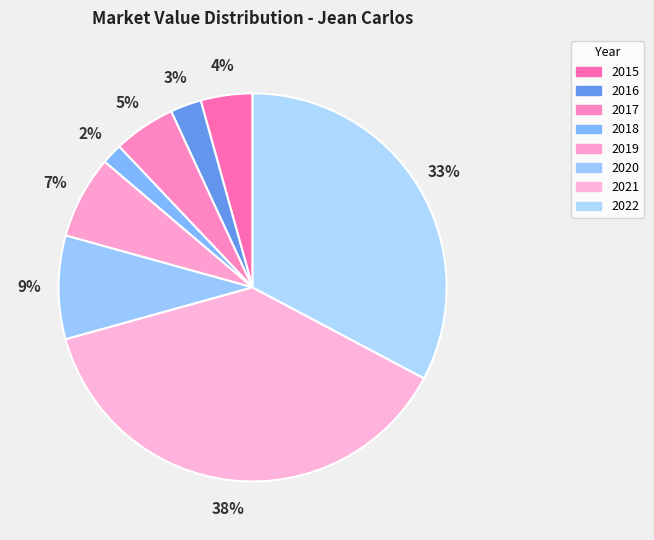

What is the smallest slice in the pie chart?

2018